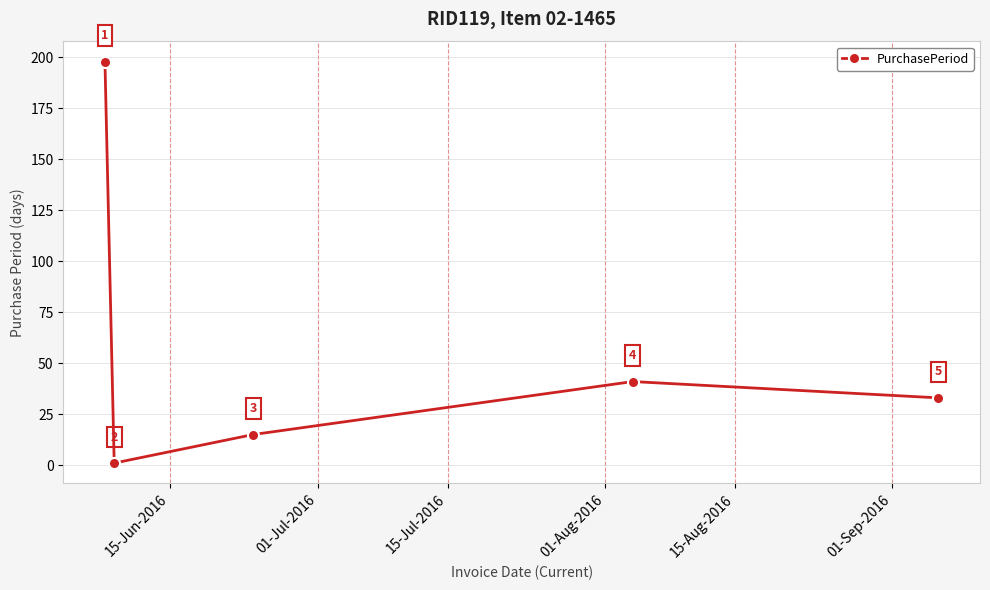

True or false: the data has more than 2 interior local peaks.

False